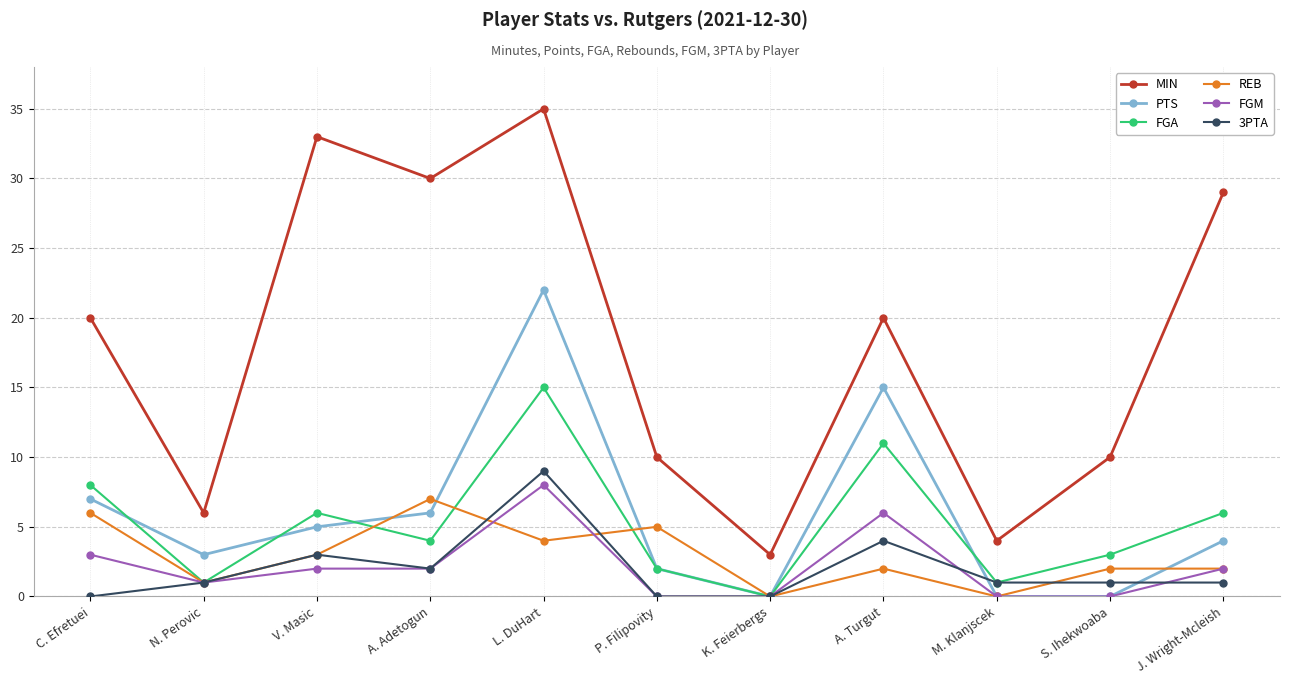

At A. Turgut, list the series in order from largest to smallest.

MIN, PTS, FGA, FGM, 3PTA, REB